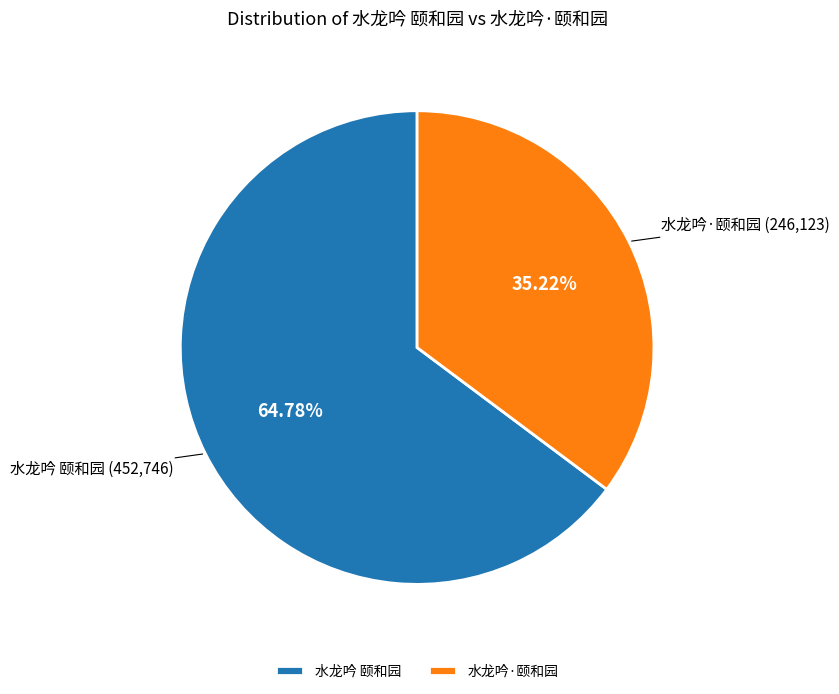

To the nearest percent, what is the combined percentage of 水龙吟 颐和园 and 水龙吟·颐和园?

100%